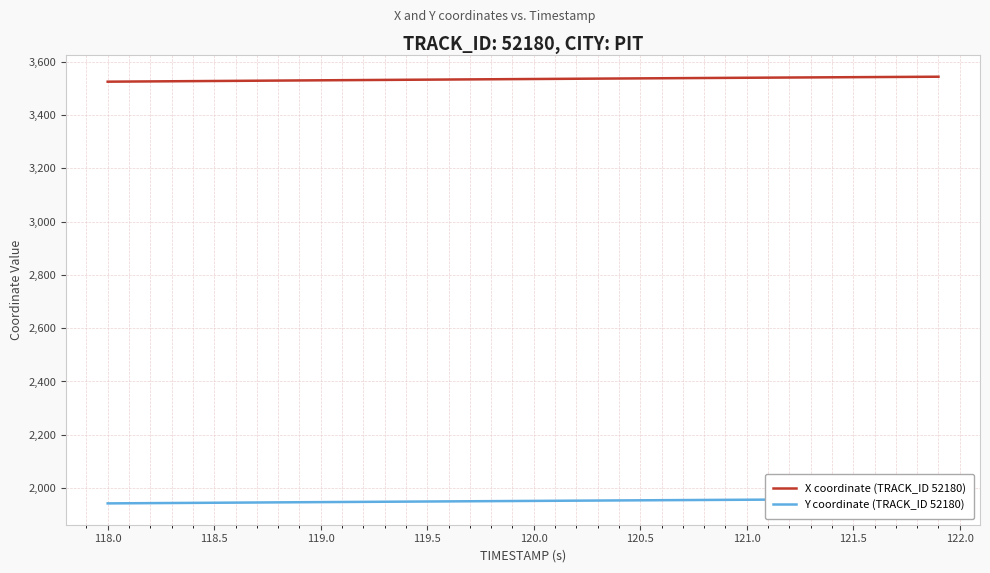

Rank the series by their maximum value, from highest to lowest.

X coordinate (TRACK_ID 52180), Y coordinate (TRACK_ID 52180)